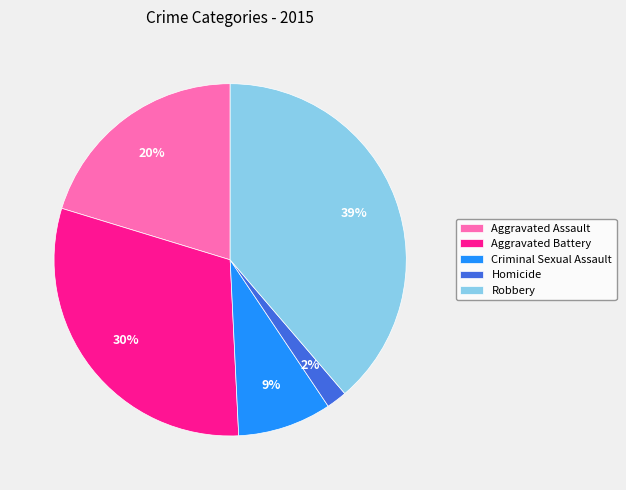

Combined, do Criminal Sexual Assault and Aggravated Assault account for over 50%?

No